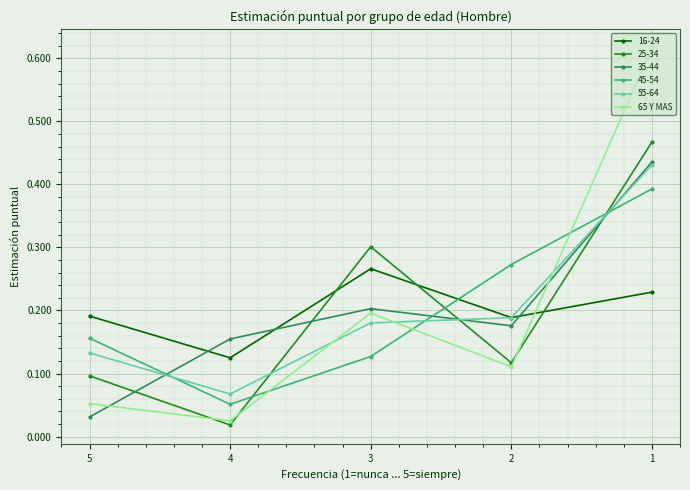

At which category does the chart reach its peak across all series?

1